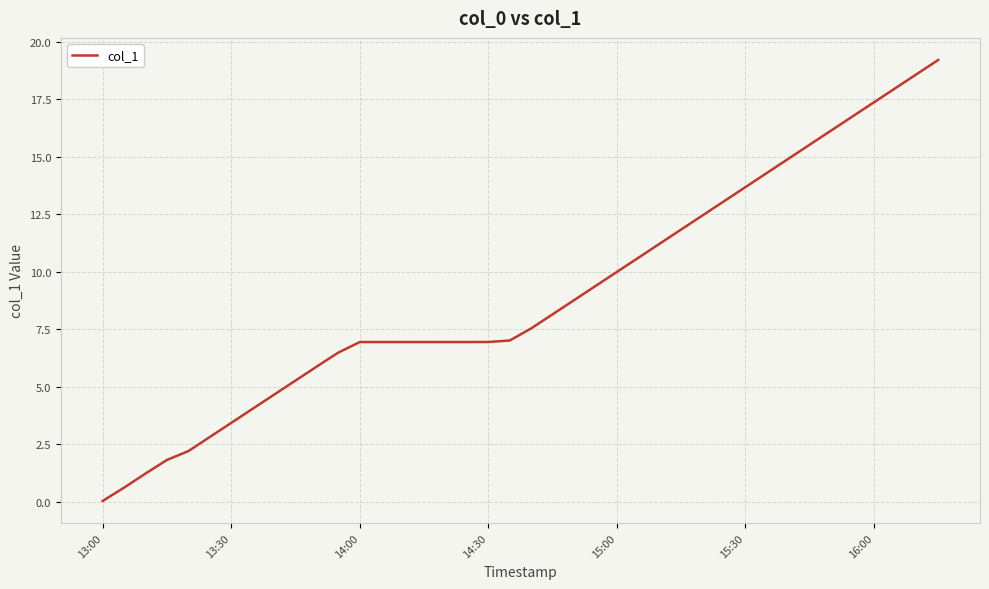

What is the difference between the maximum and minimum values?

19.2